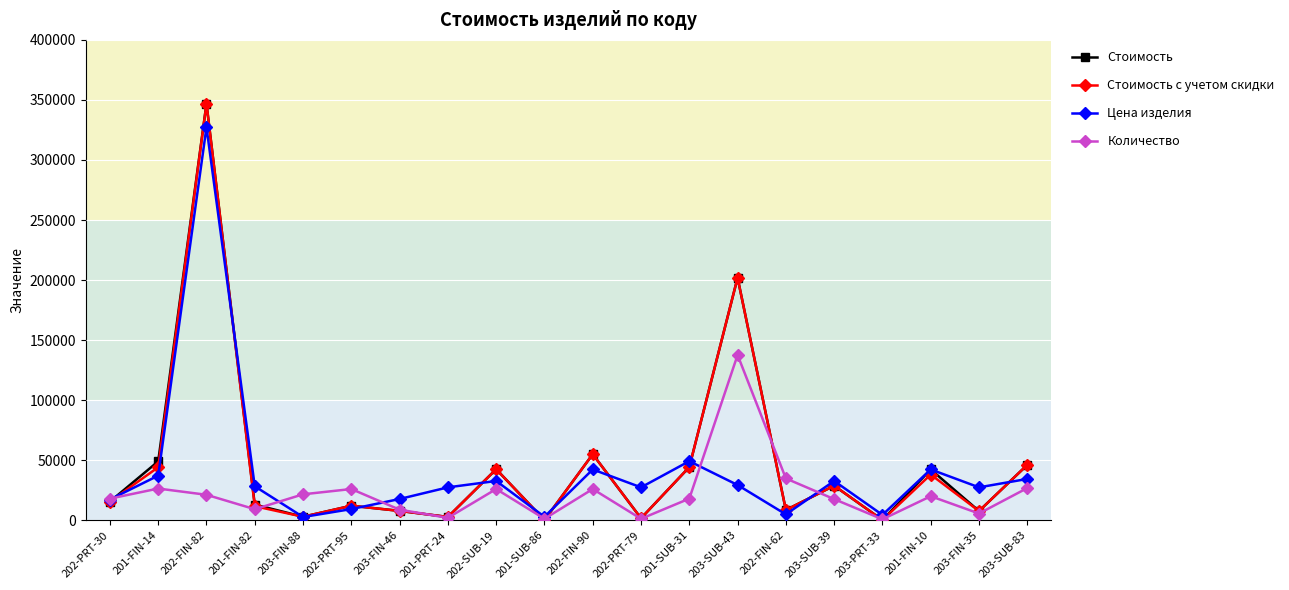

What is the maximum value shown in the chart?

346938.0